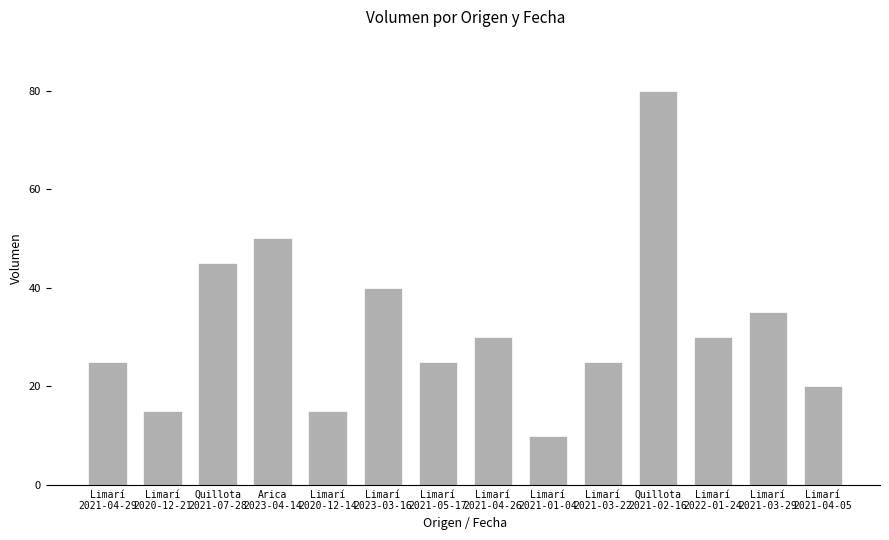

What position from the left is Limarí
2021-03-22?

10